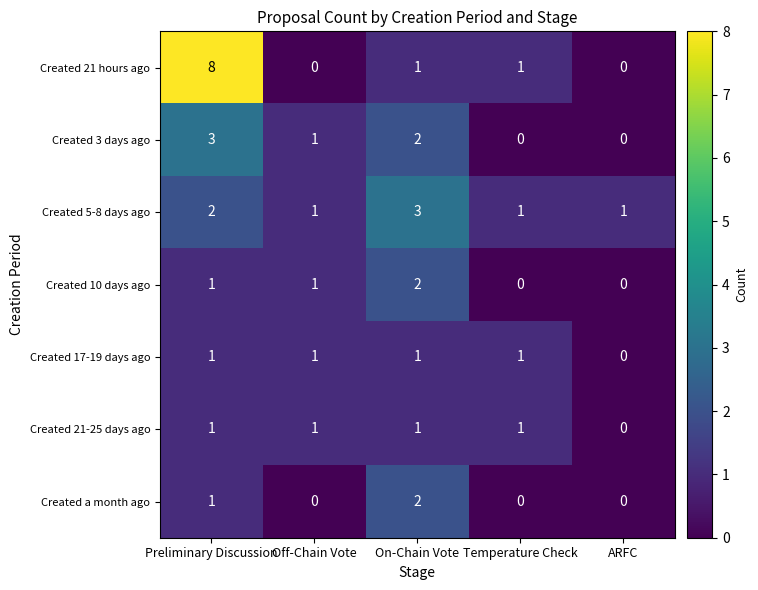

What is the highest value of the Created 21 hours ago series?

8